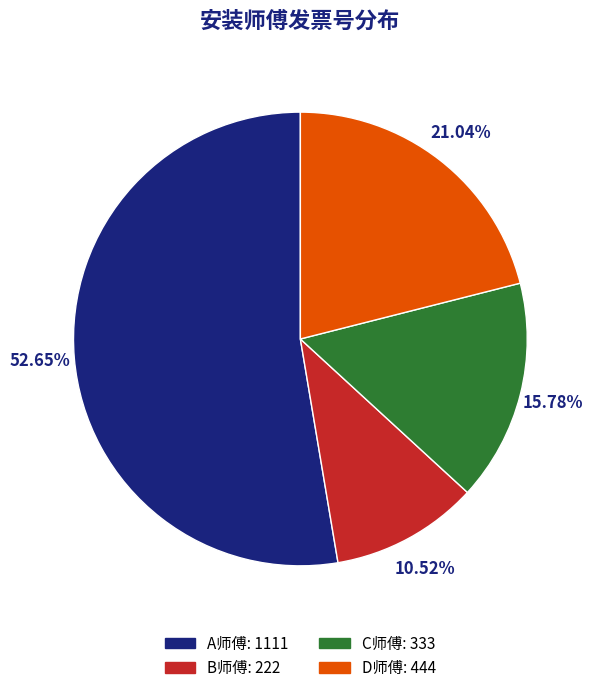

Is it true that D师傅 is 21% of the pie?

True